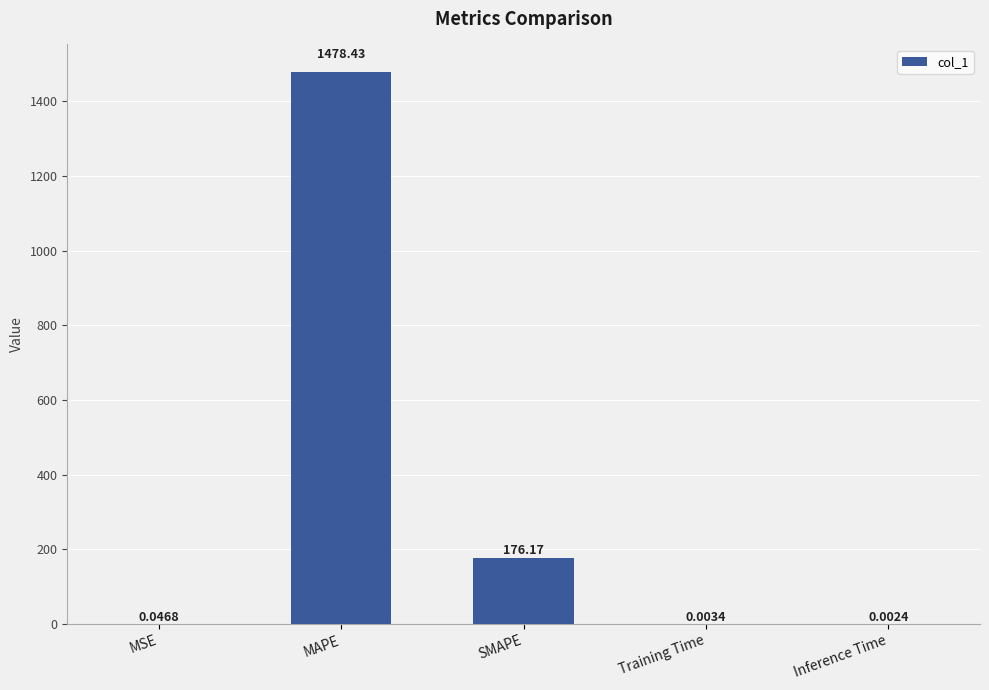

Between Training Time and MSE, which is larger?

MSE